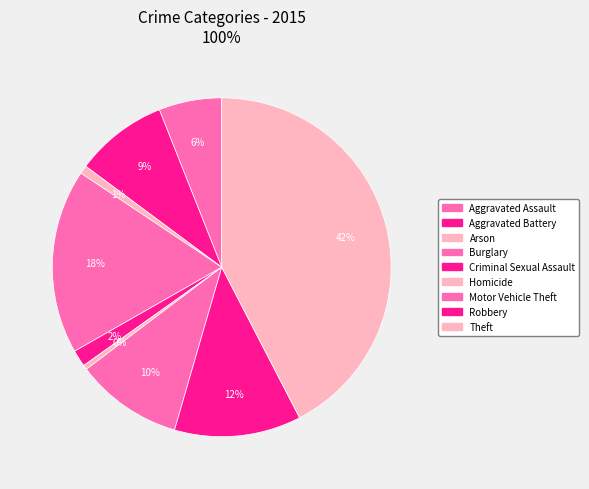

Which slice is the smallest?

Homicide